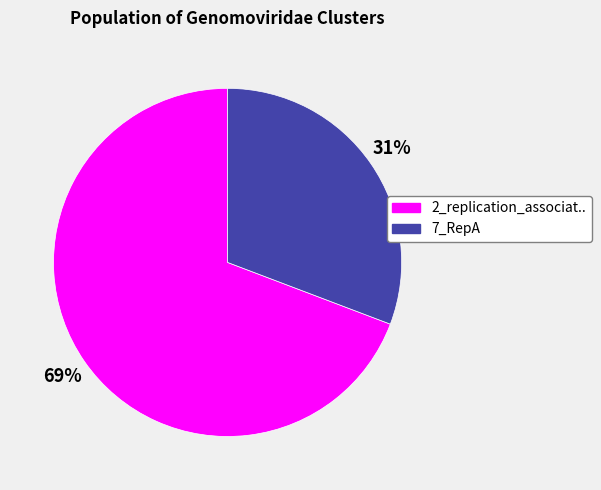

Does 2_replication_associat.. represent more than half of the total?

Yes